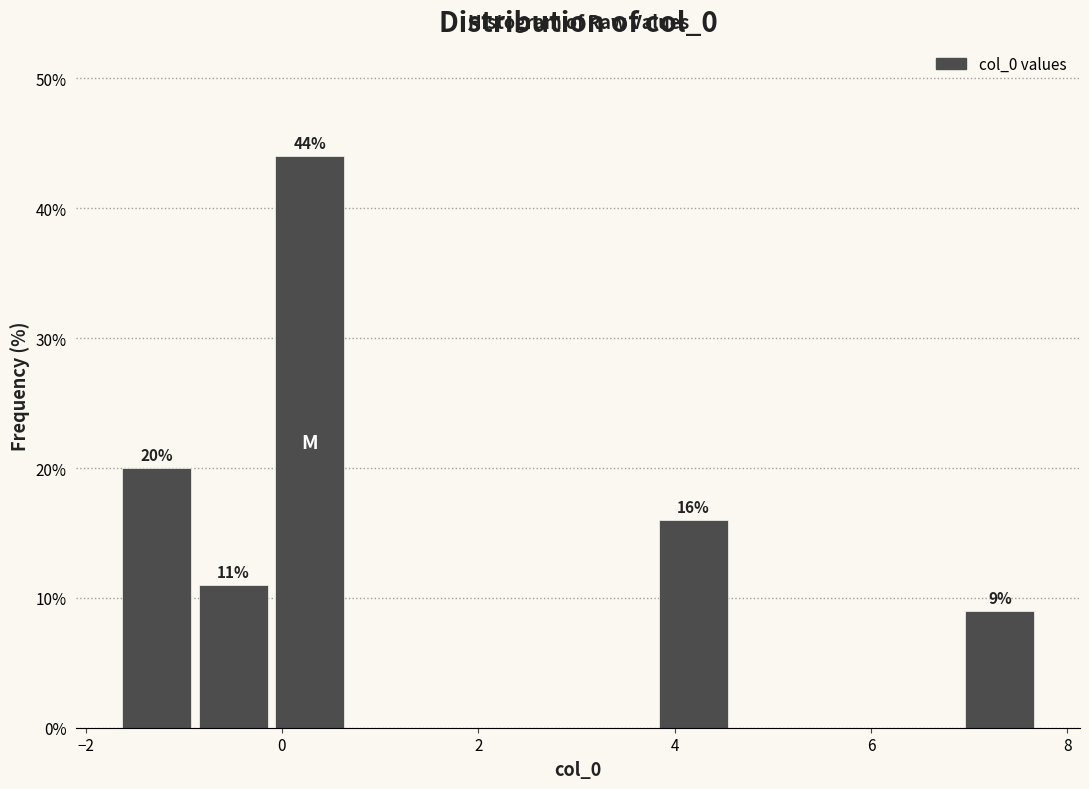

Read against the x-axis, roughly where is the centre of the tallest bar?

0.2